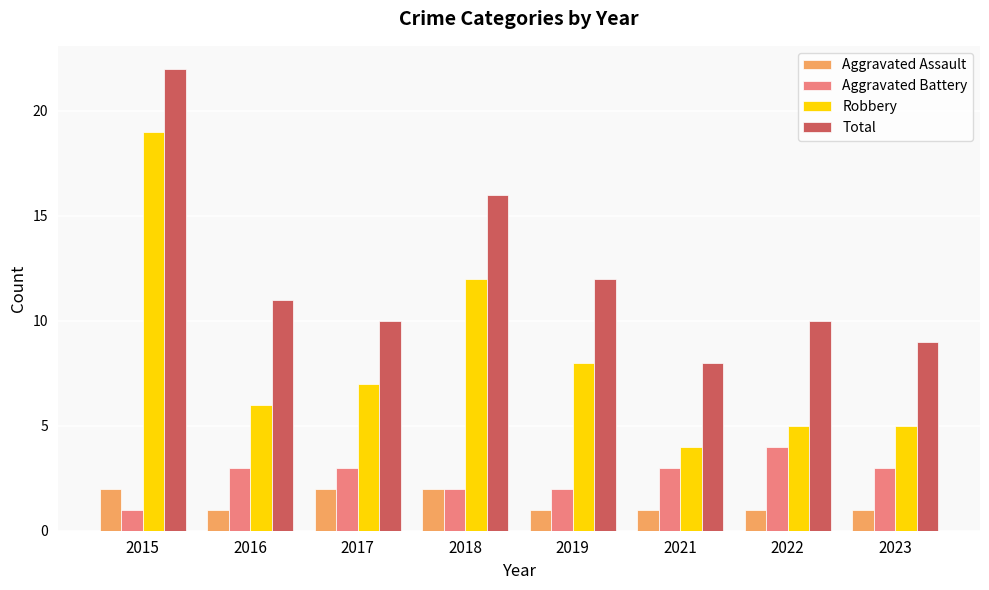

Are the bars grouped side by side (vs. stacked)?

Yes